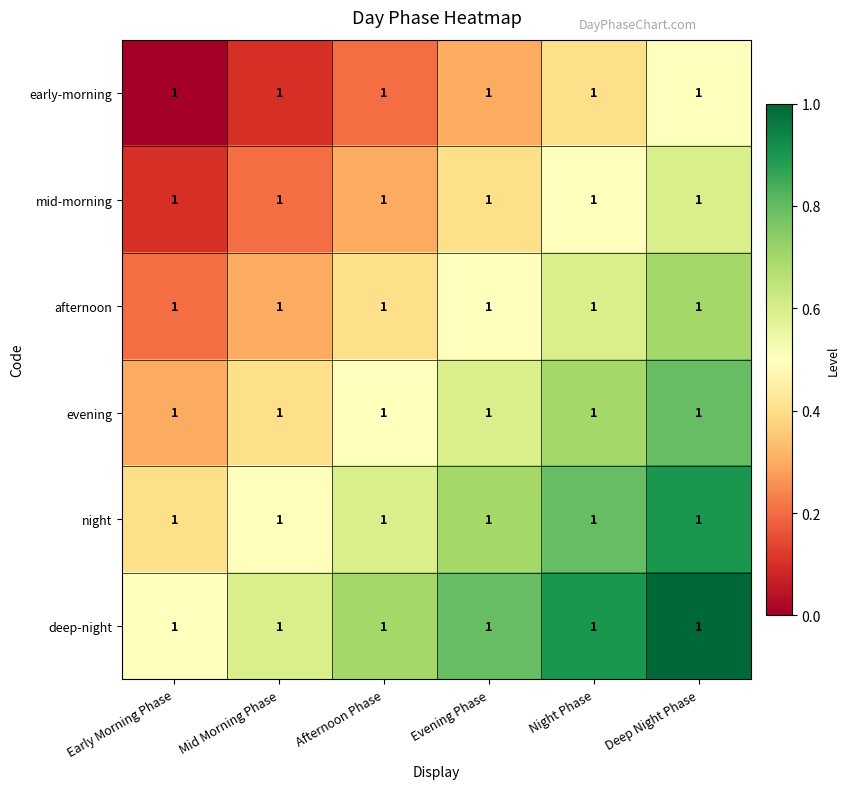

At which label does night reach its peak?

Deep Night Phase